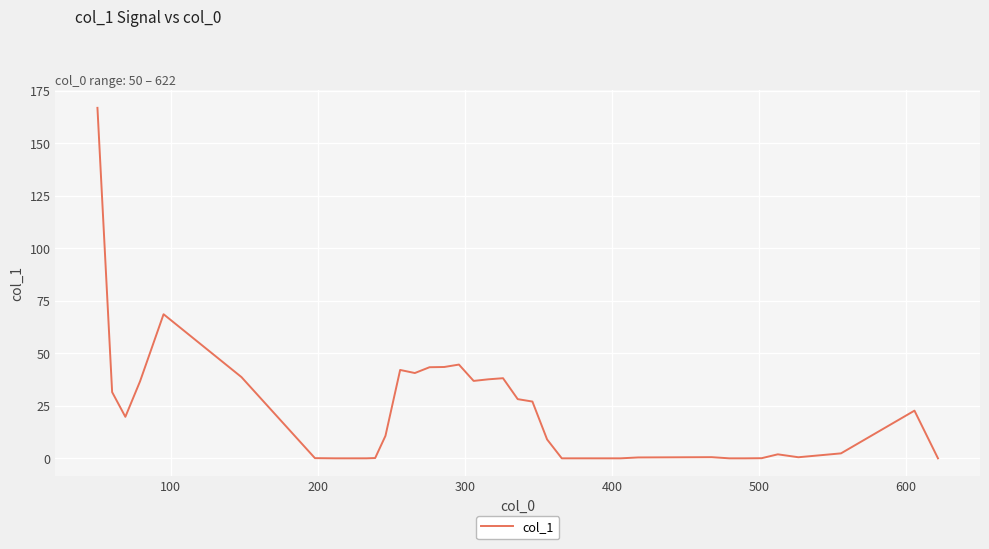

What is the maximum value shown in the chart?

166.9